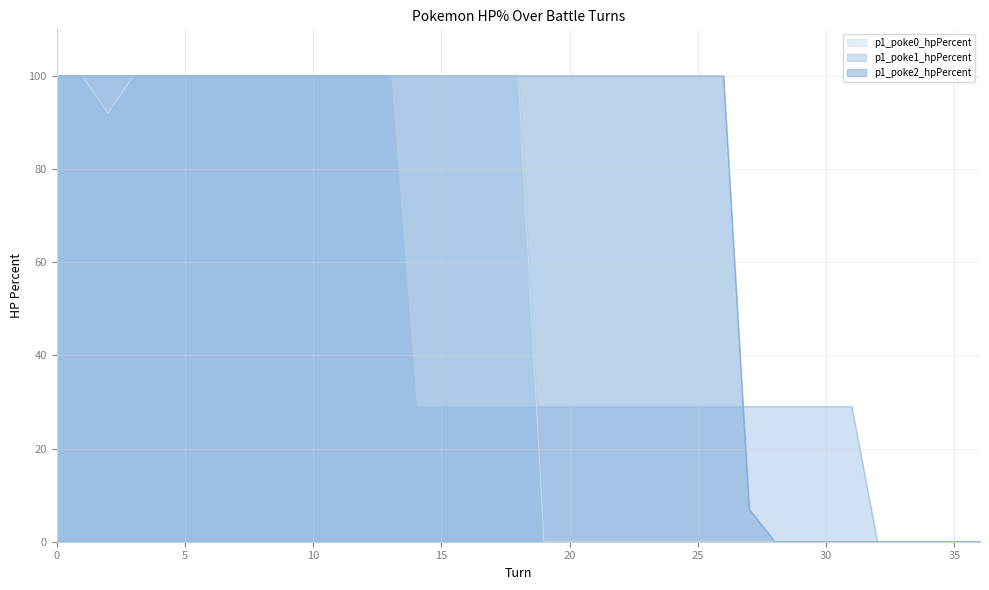

How many values in the p1_poke2_hpPercent series are below 100?

10